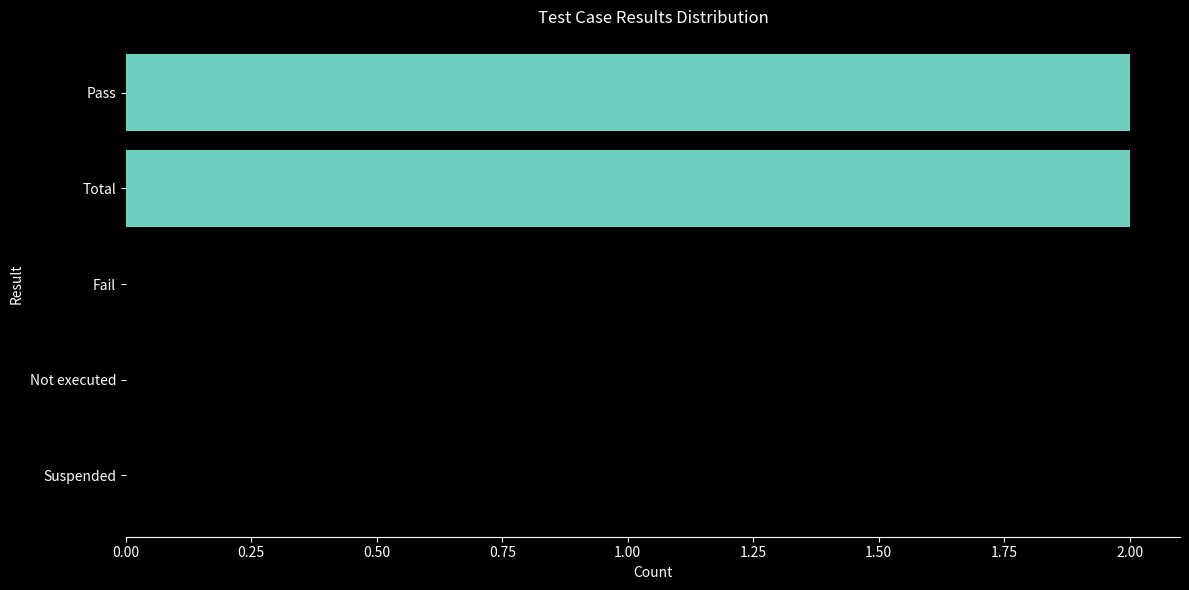

Between Fail and Total, which is larger?

Total